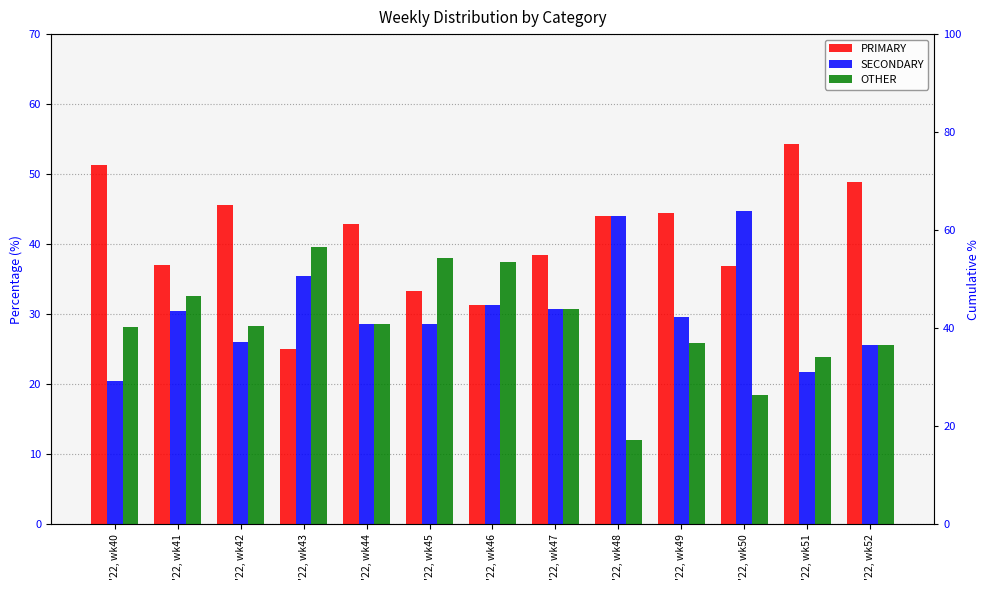

What is the total value across all series at '22, wk51?

100.0